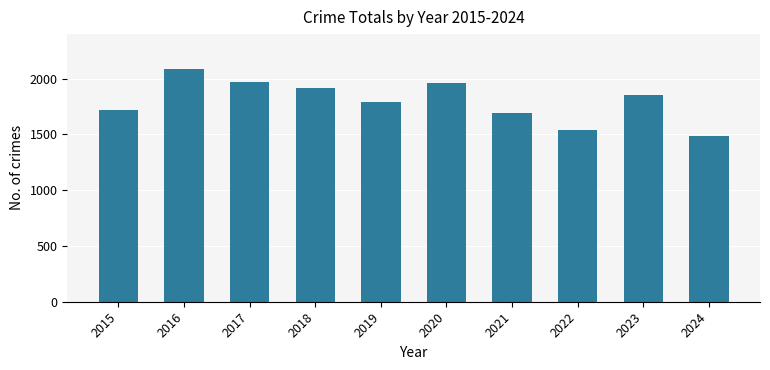

The value at 2023 is 1111. True or false?

False